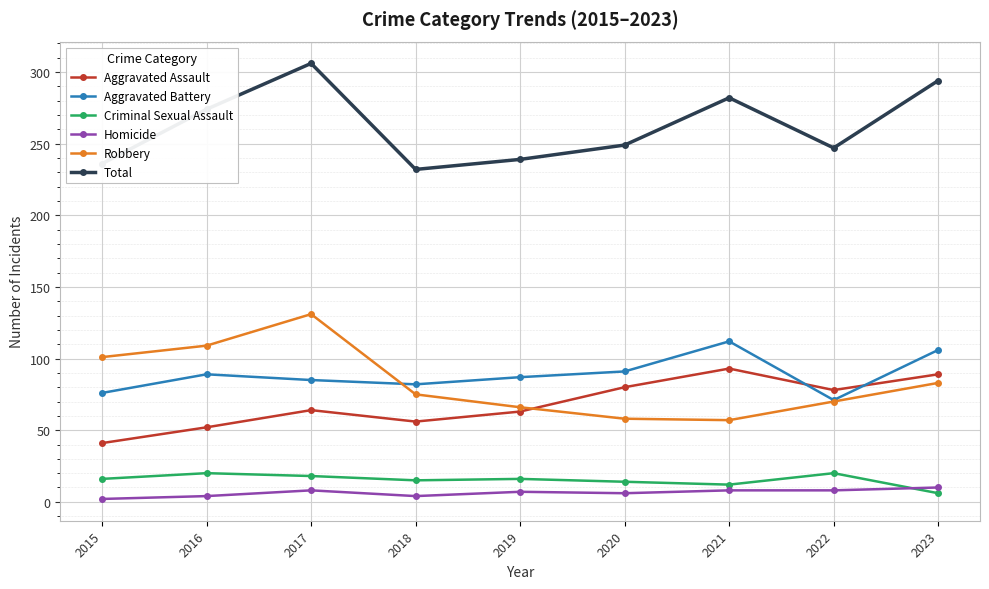

What is the greatest value displayed?

306